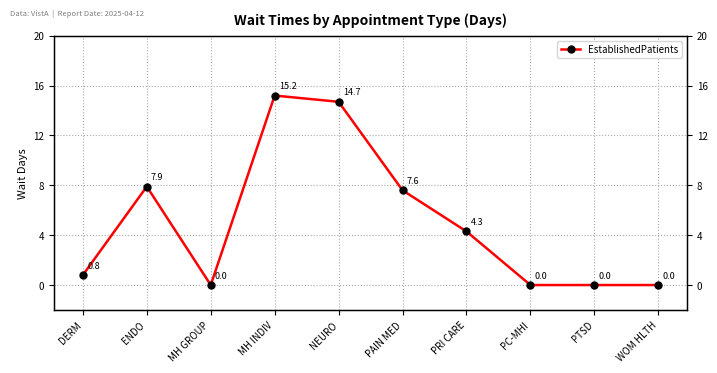

Where does the data first go above 4?

ENDO